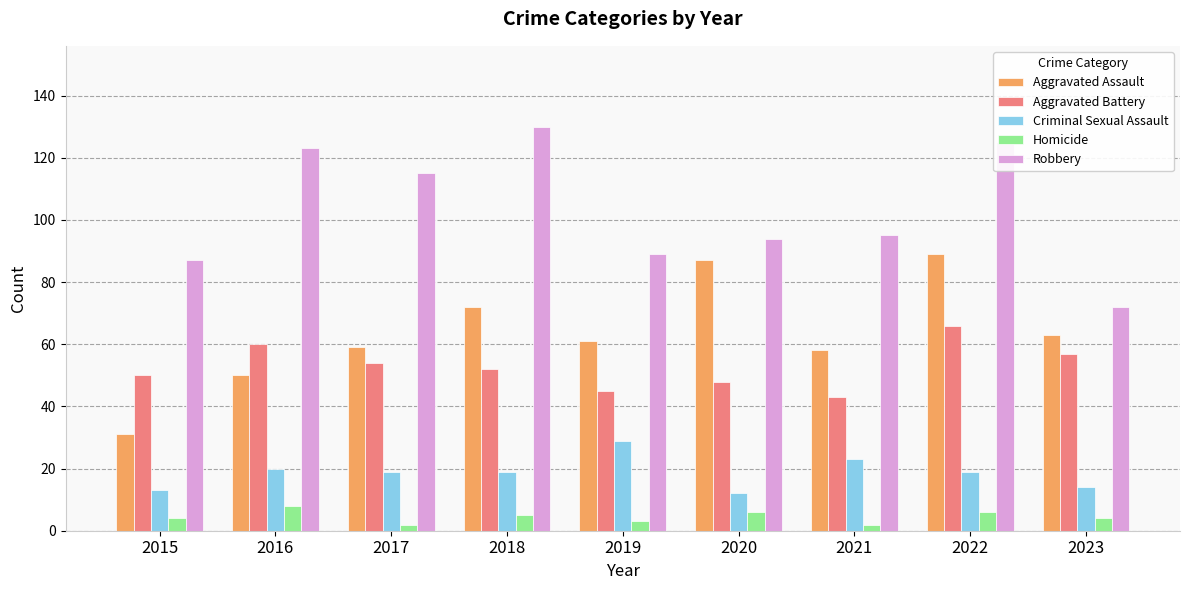

Reading left to right, transcribe all the data shown in this chart.

Aggravated Assault: 2015=31	2016=50	2017=59	2018=72	2019=61	2020=87	2021=58	2022=89	2023=63
Aggravated Battery: 2015=50	2016=60	2017=54	2018=52	2019=45	2020=48	2021=43	2022=66	2023=57
Criminal Sexual Assault: 2015=13	2016=20	2017=19	2018=19	2019=29	2020=12	2021=23	2022=19	2023=14
Homicide: 2015=4	2016=8	2017=2	2018=5	2019=3	2020=6	2021=2	2022=6	2023=4
Robbery: 2015=87	2016=123	2017=115	2018=130	2019=89	2020=94	2021=95	2022=125	2023=72